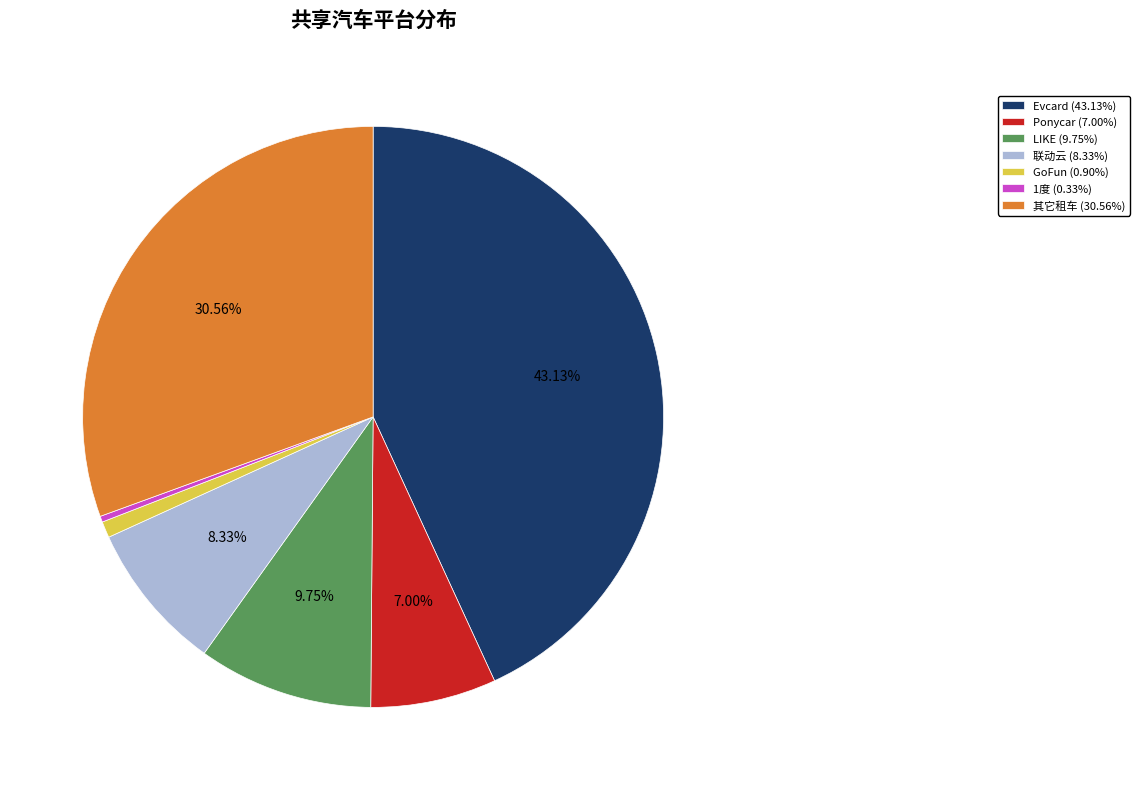

To the nearest percent, what is the combined percentage of LIKE and GoFun?

11%